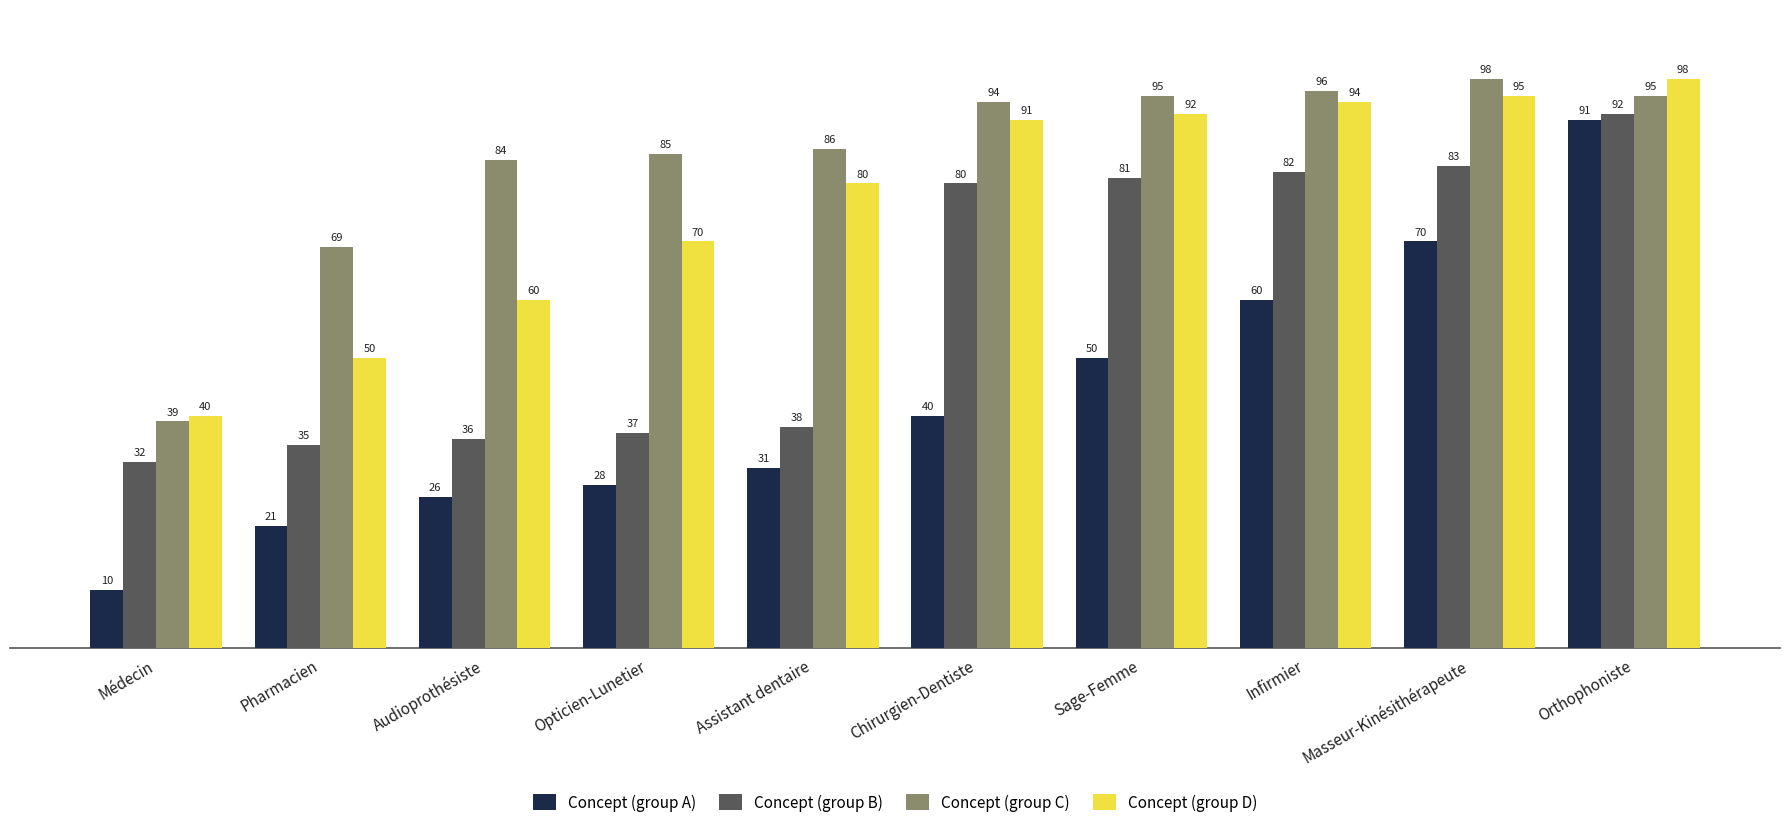

What is the average value of the Concept (group D) series?

77